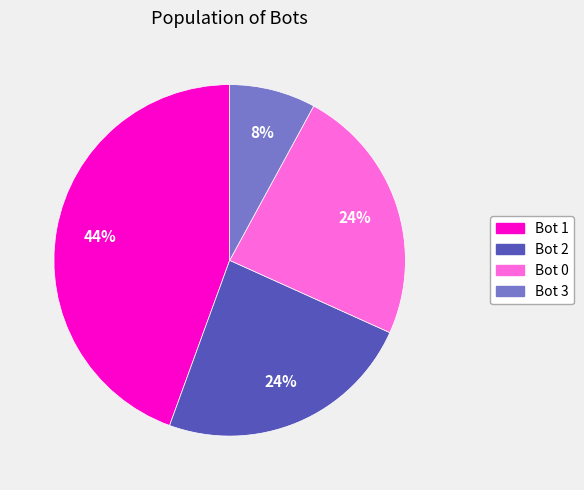

Do Bot 1 and Bot 0 together represent more than half of the pie?

Yes